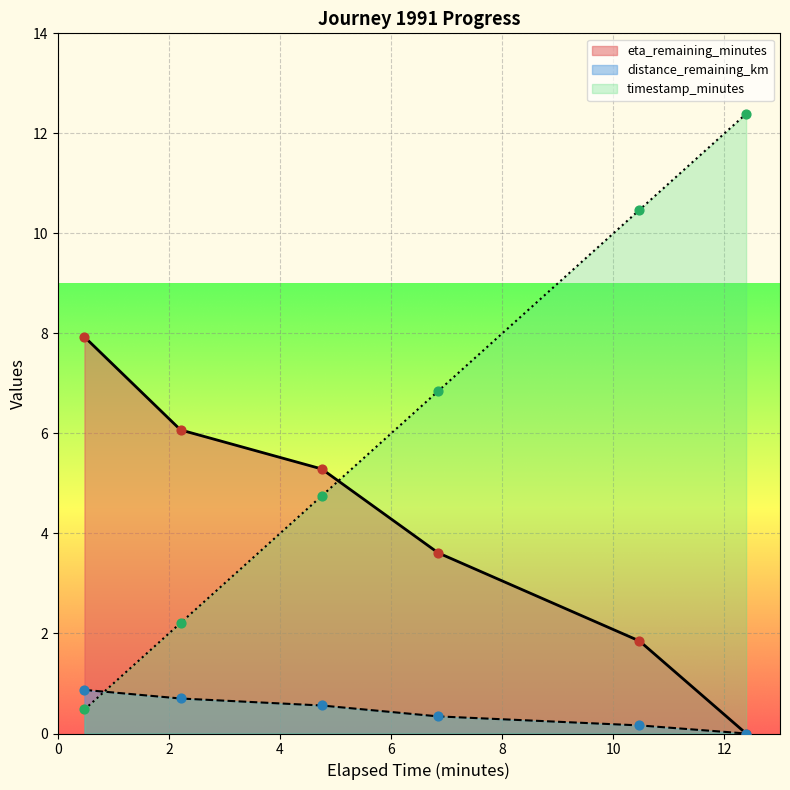

Which series reaches the maximum Y coordinate?

timestamp_minutes